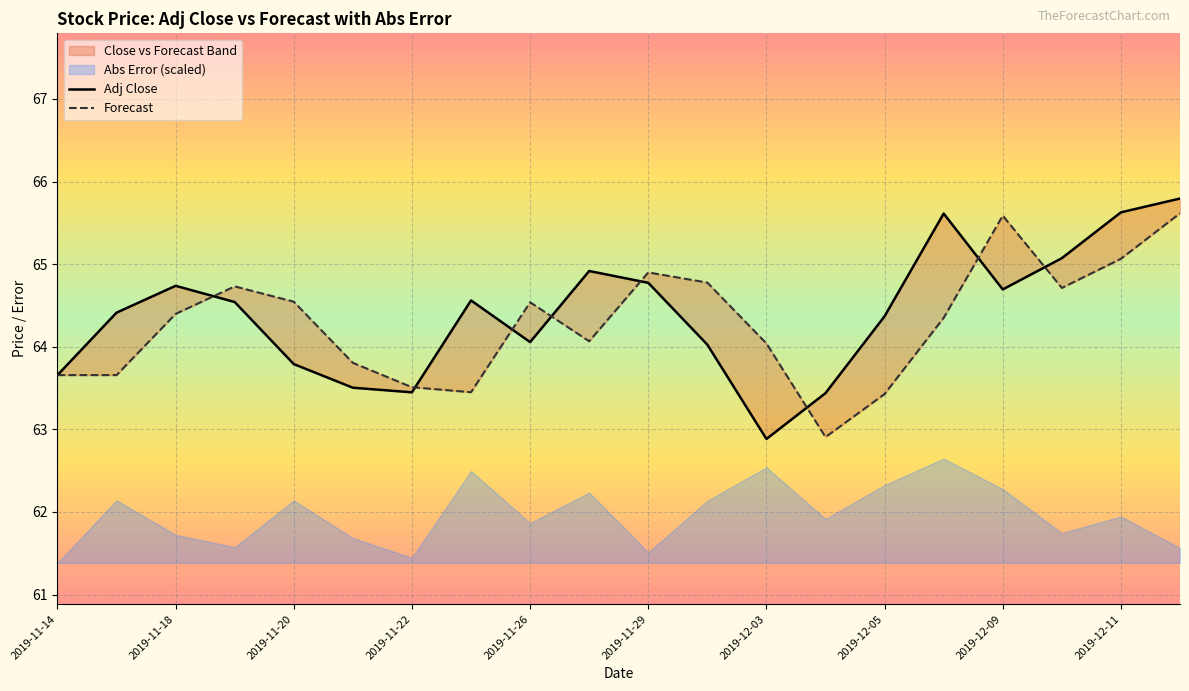

What is the difference between the Adj Close values at 2019-12-11 and 2019-12-03?

2.7